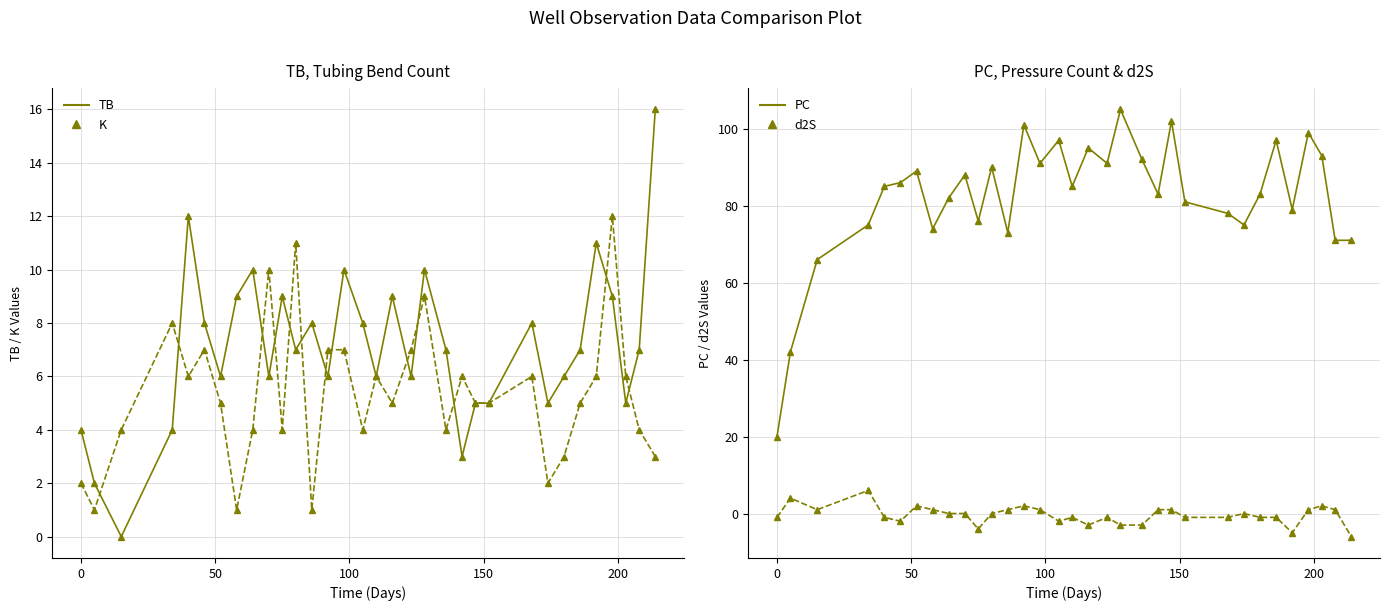

Count the number of data series in this chart.

4